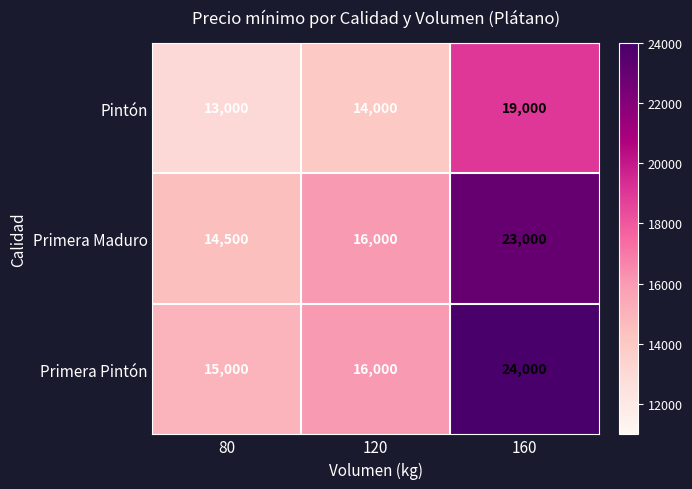

Which series has the largest total across all categories?

Primera Pintón